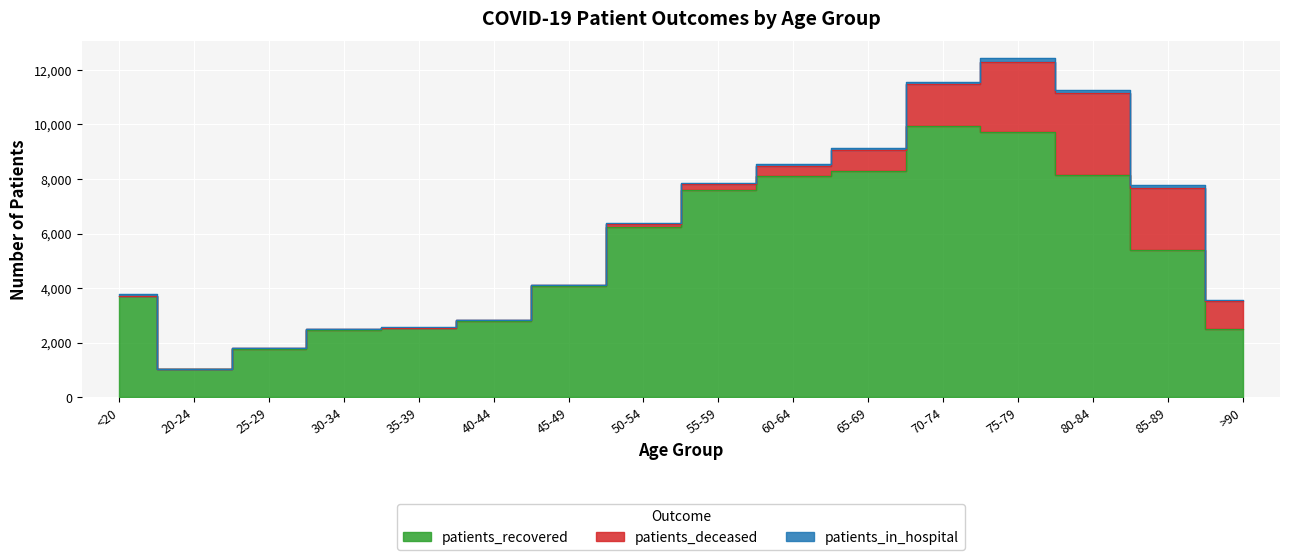

Where does the patients_in_hospital series first go above 46?

<20